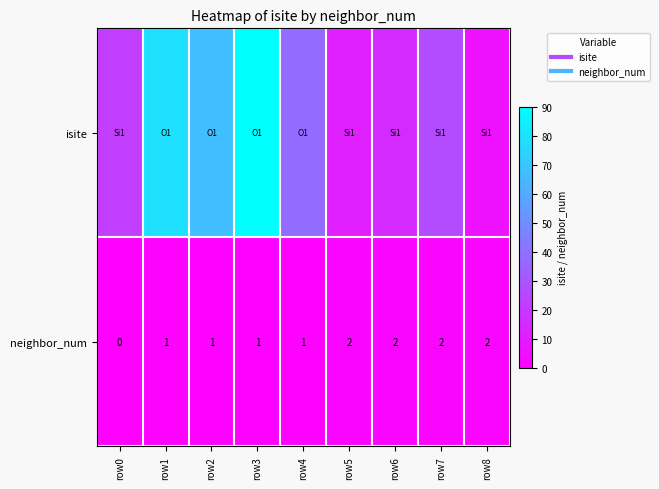

At which category does the chart reach its minimum across all series?

row0